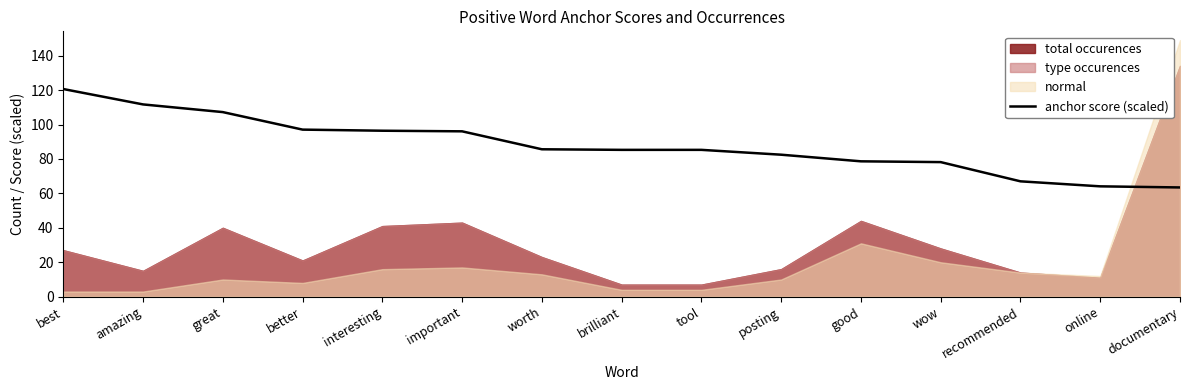

Reading left to right, what are all the values shown in this chart?

best=120.6	amazing=111.7	great=107.2	better=97.0	interesting=96.4	important=96.0	worth=85.6	brilliant=85.3	tool=85.3	posting=82.5	good=78.6	wow=78.2	recommended=67.0	online=64.1	documentary=63.4